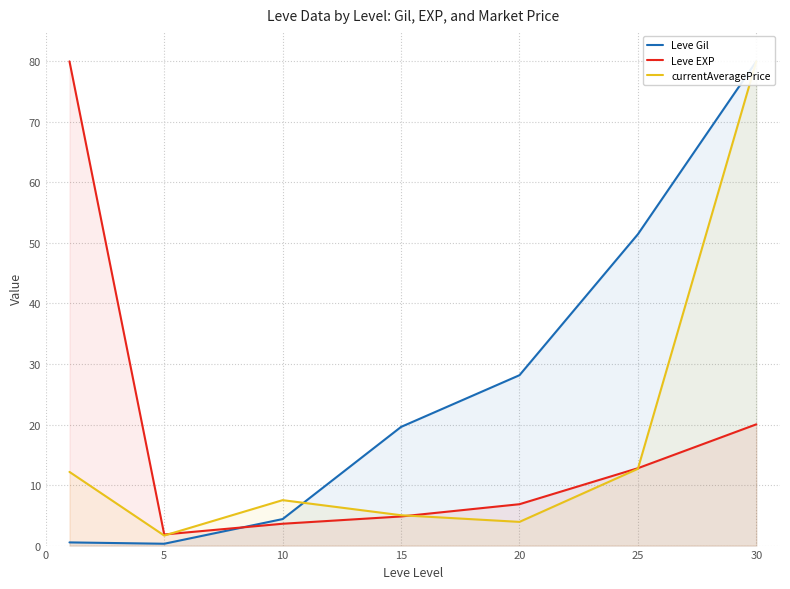

How many intersections are there between Leve Gil and currentAveragePrice?

1